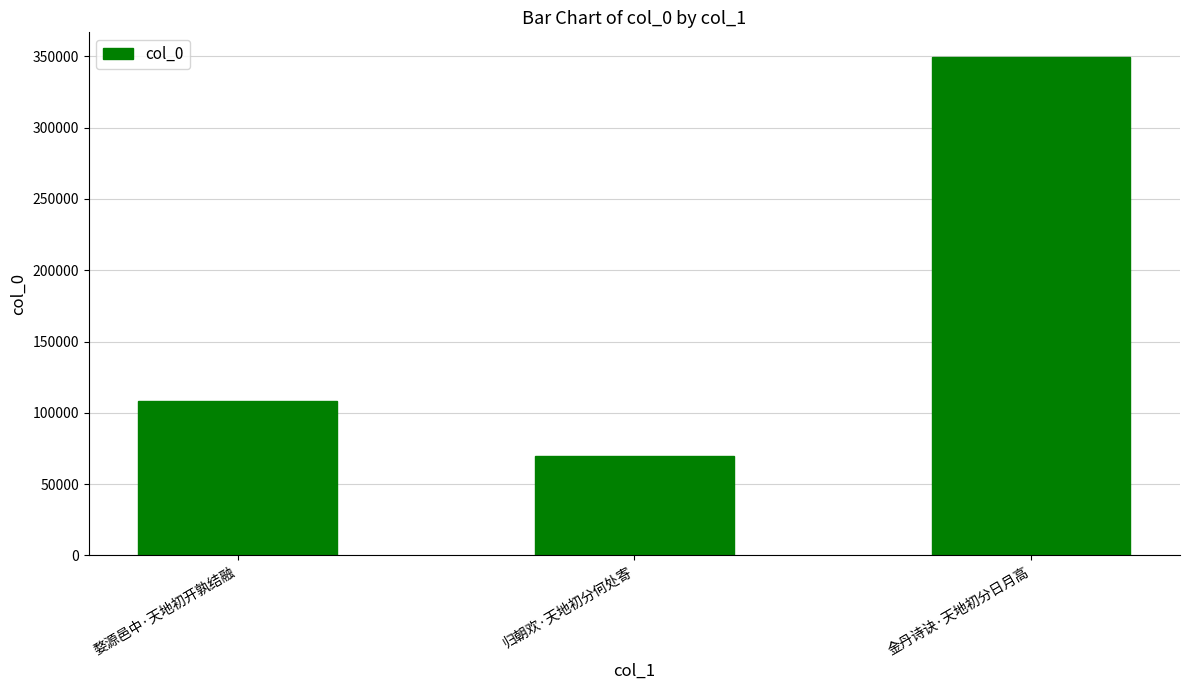

Reading right to left, list all the values displayed in this chart.

金丹诗诀·天地初分日月高=349356	归朝欢·天地初分何处寄=70029	婺源邑中·天地初开孰结融=108352